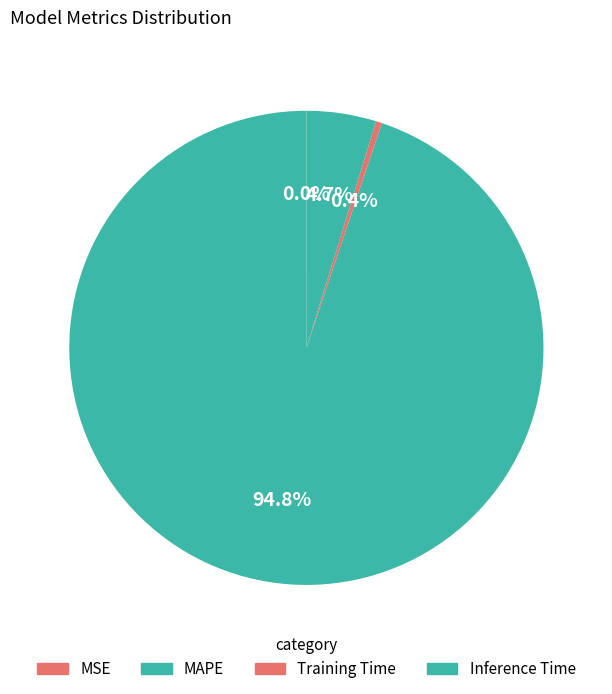

Between Inference Time and MAPE, which is larger?

MAPE